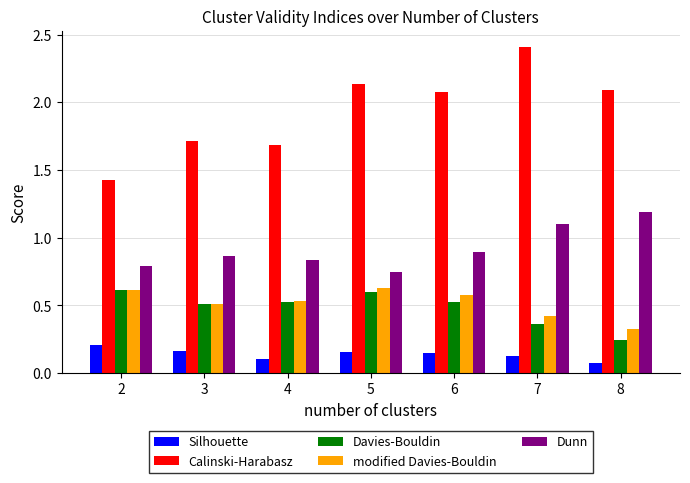

At which category is the sum across all series the highest?

7